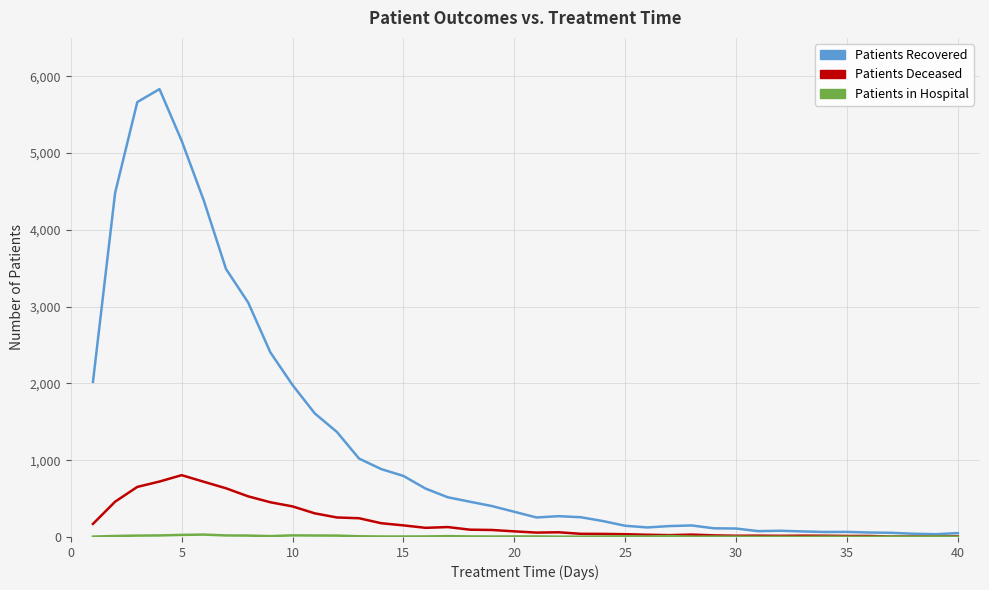

What is the greatest value displayed?

5833